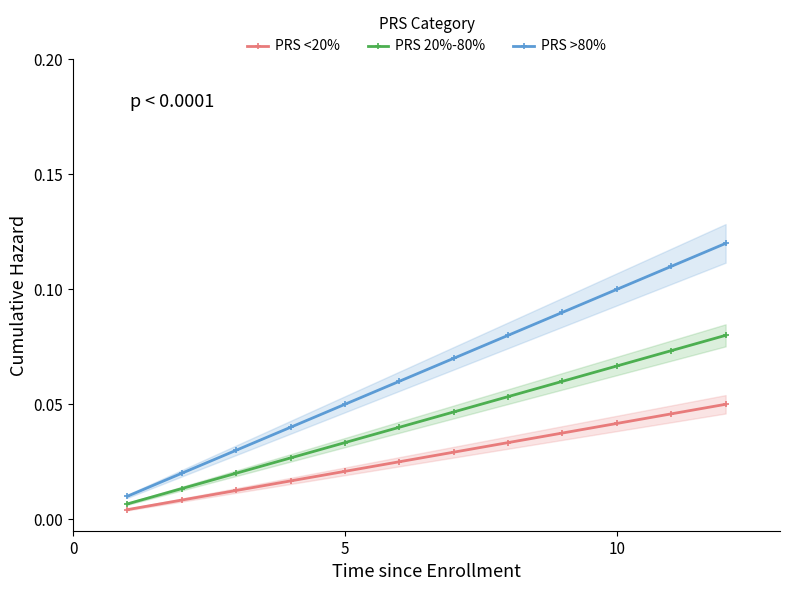

Which series has the largest total across all categories?

PRS >80%